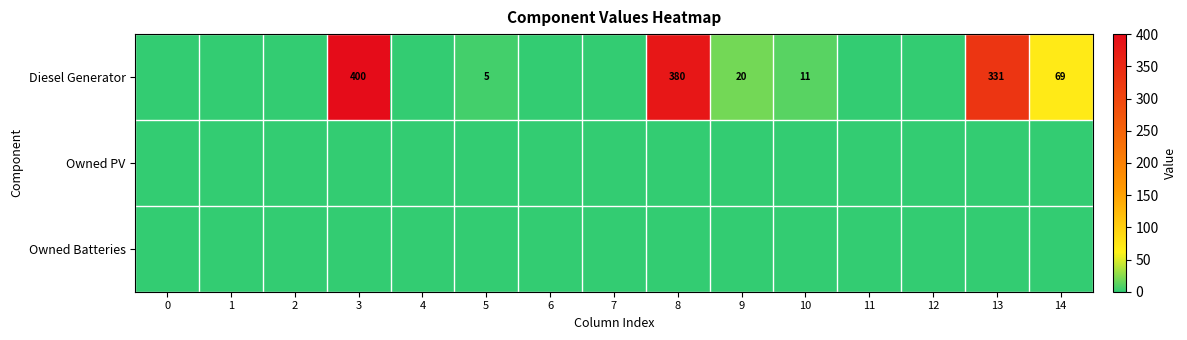

The value of Diesel Generator at 5 is 1. True or false?

False